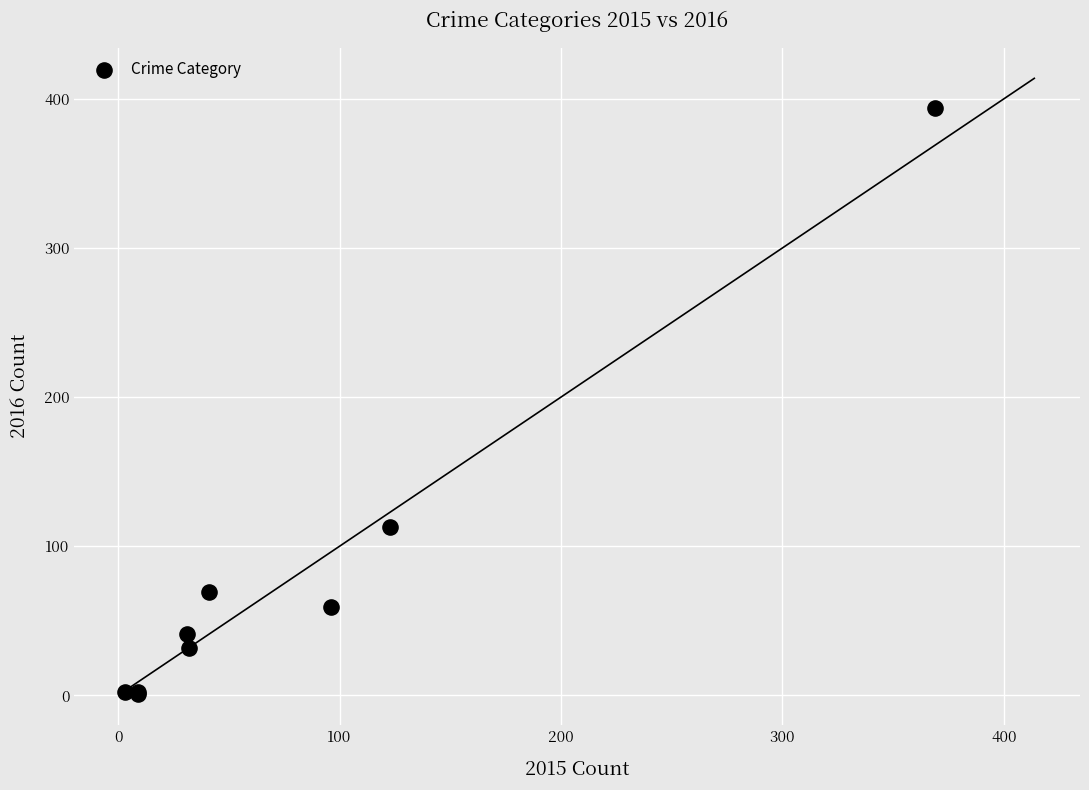

What Y value in the scatter plot is closest to 197?

113